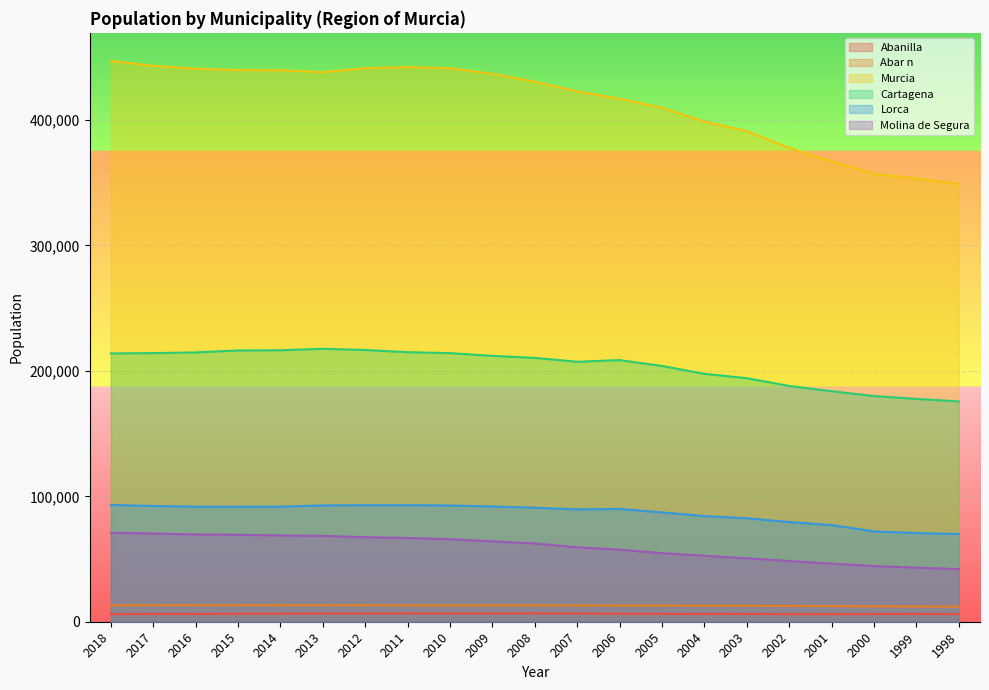

At which category does Abar n reach its first local valley?

2014